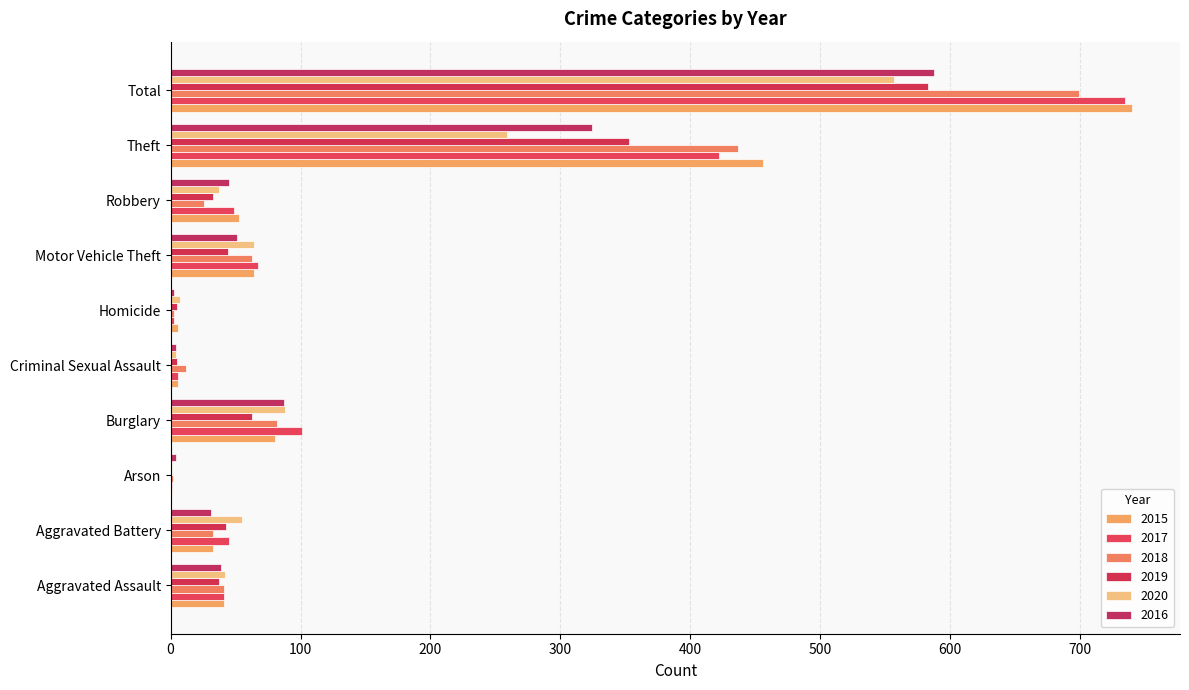

How many series are shown in this chart?

6